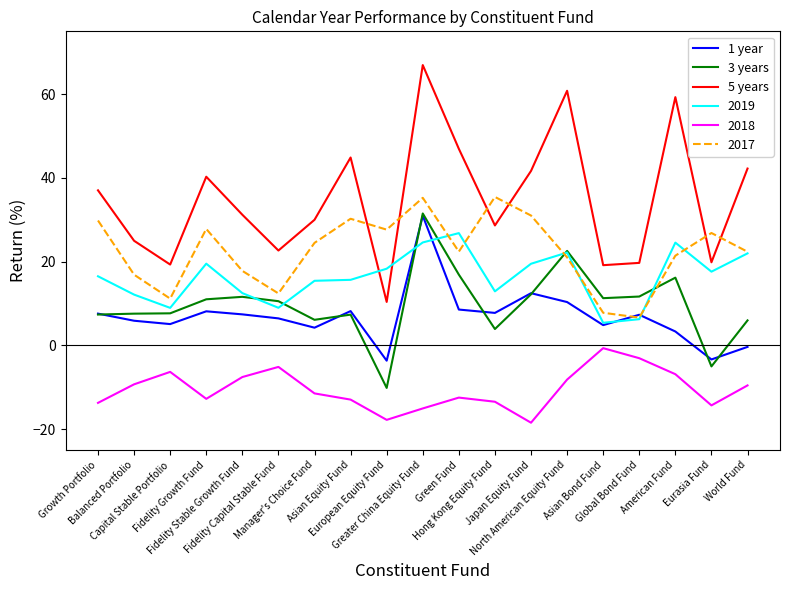

The value of 1 year at Greater China Equity Fund is 30.9. True or false?

True